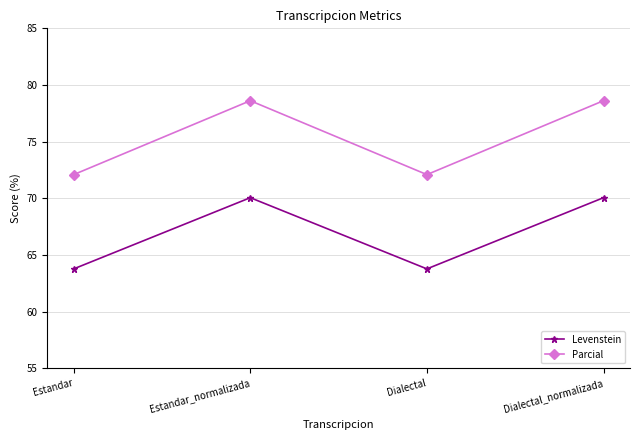

Rank the series at Estandar_normalizada from lowest to highest value.

Levenstein, Parcial